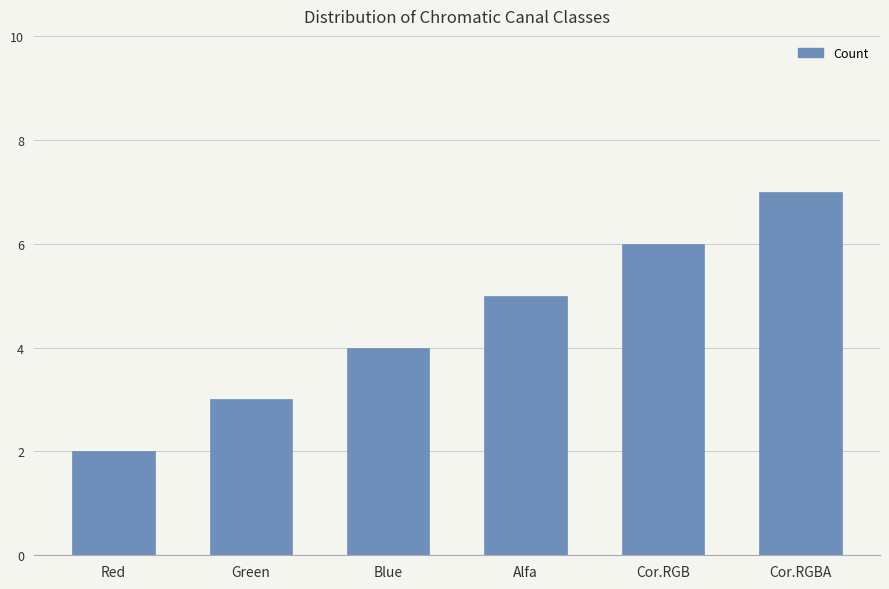

Which category has the lowest value across all series?

Red